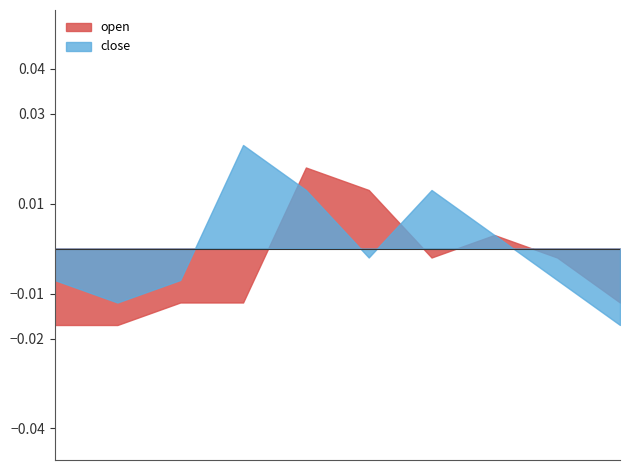

How many interior local valleys does the open series have?

1